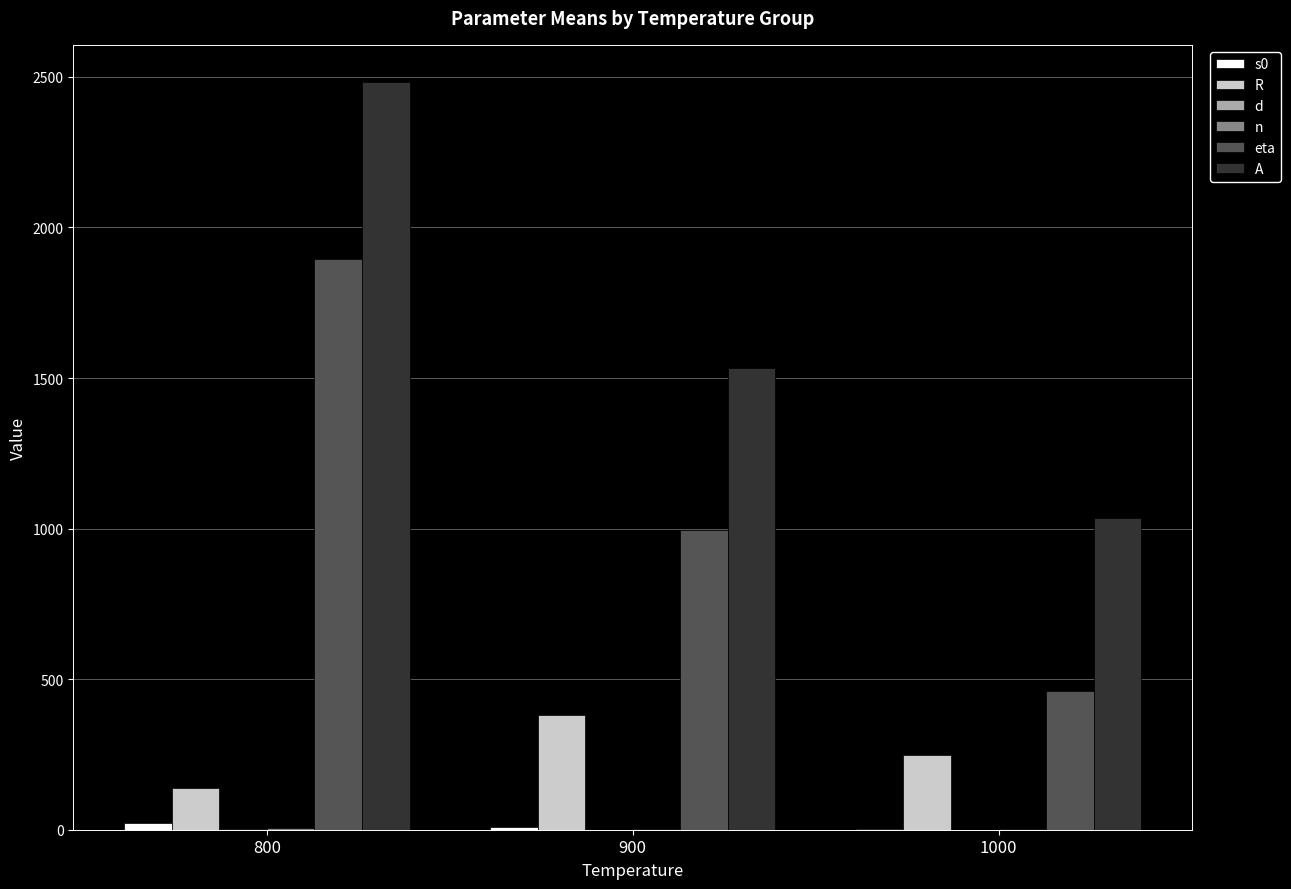

Is it true that A equals 1533.4 at 900?

True